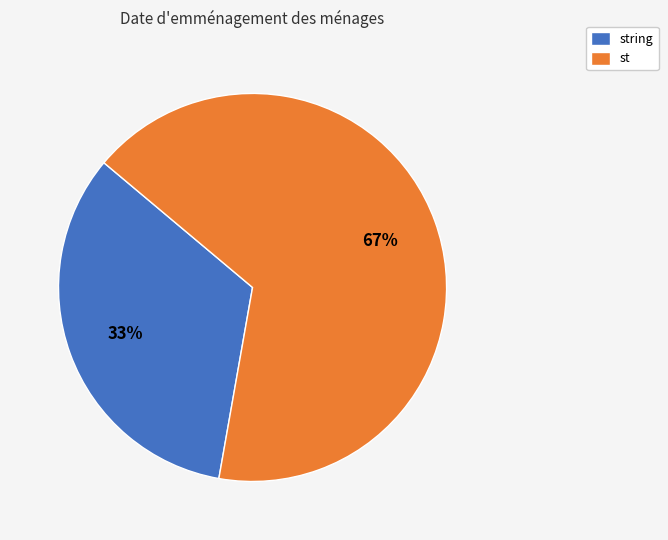

What is the ratio of the value at string to the value at st?

0.5